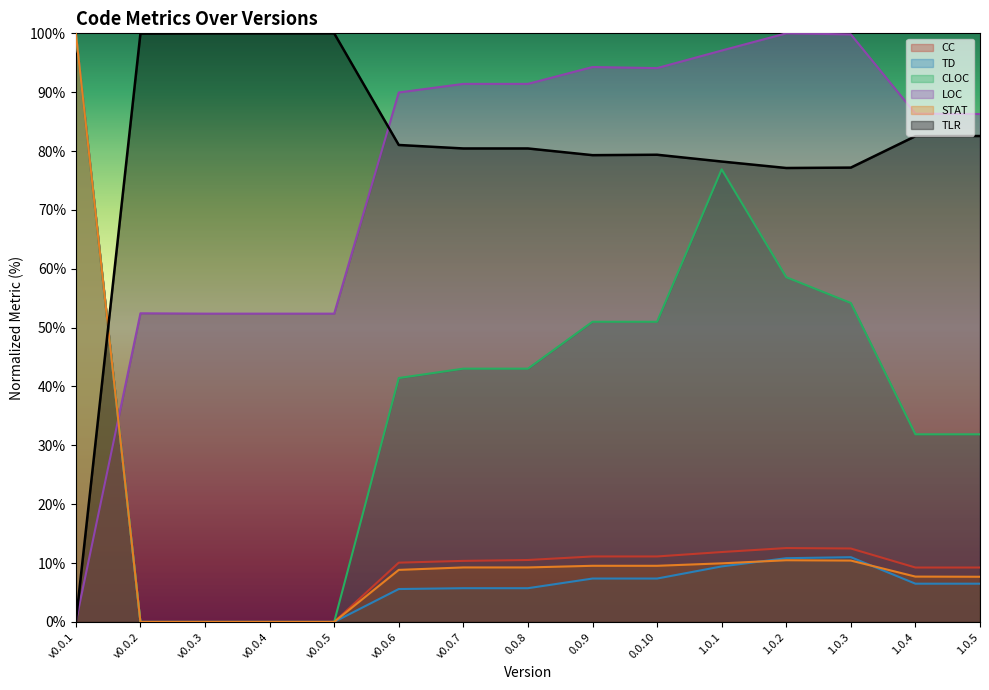

The value of STAT at 0.0.9 is 9.5. True or false?

True